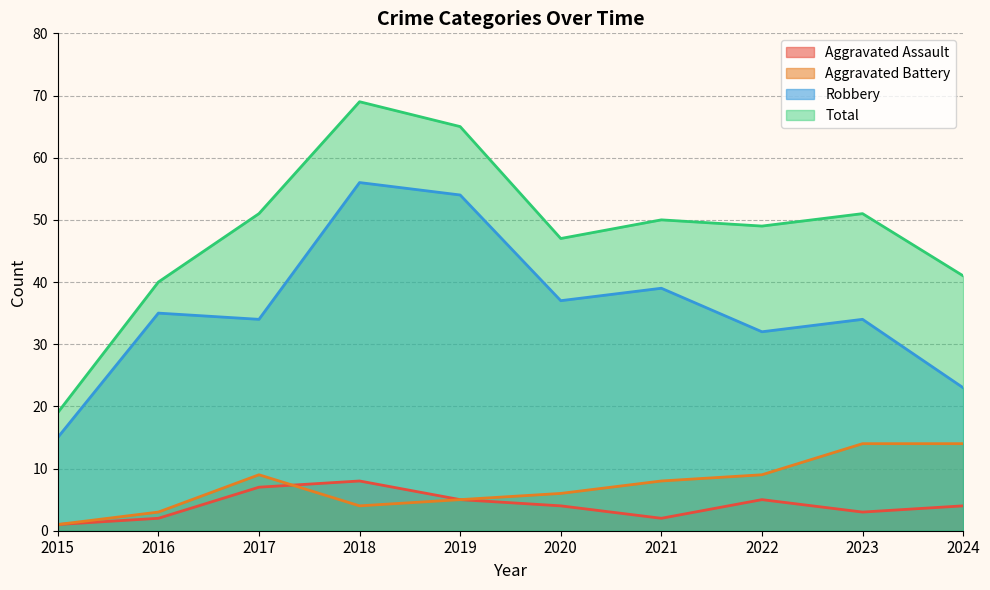

In Aggravated Assault, how many points are higher than both neighbors (excluding endpoints)?

2